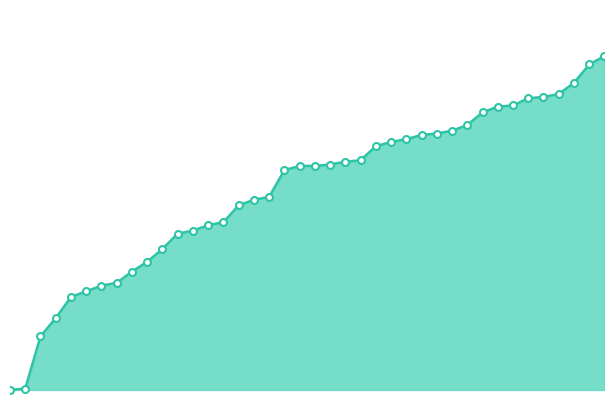

What is the sum of all values?

5646